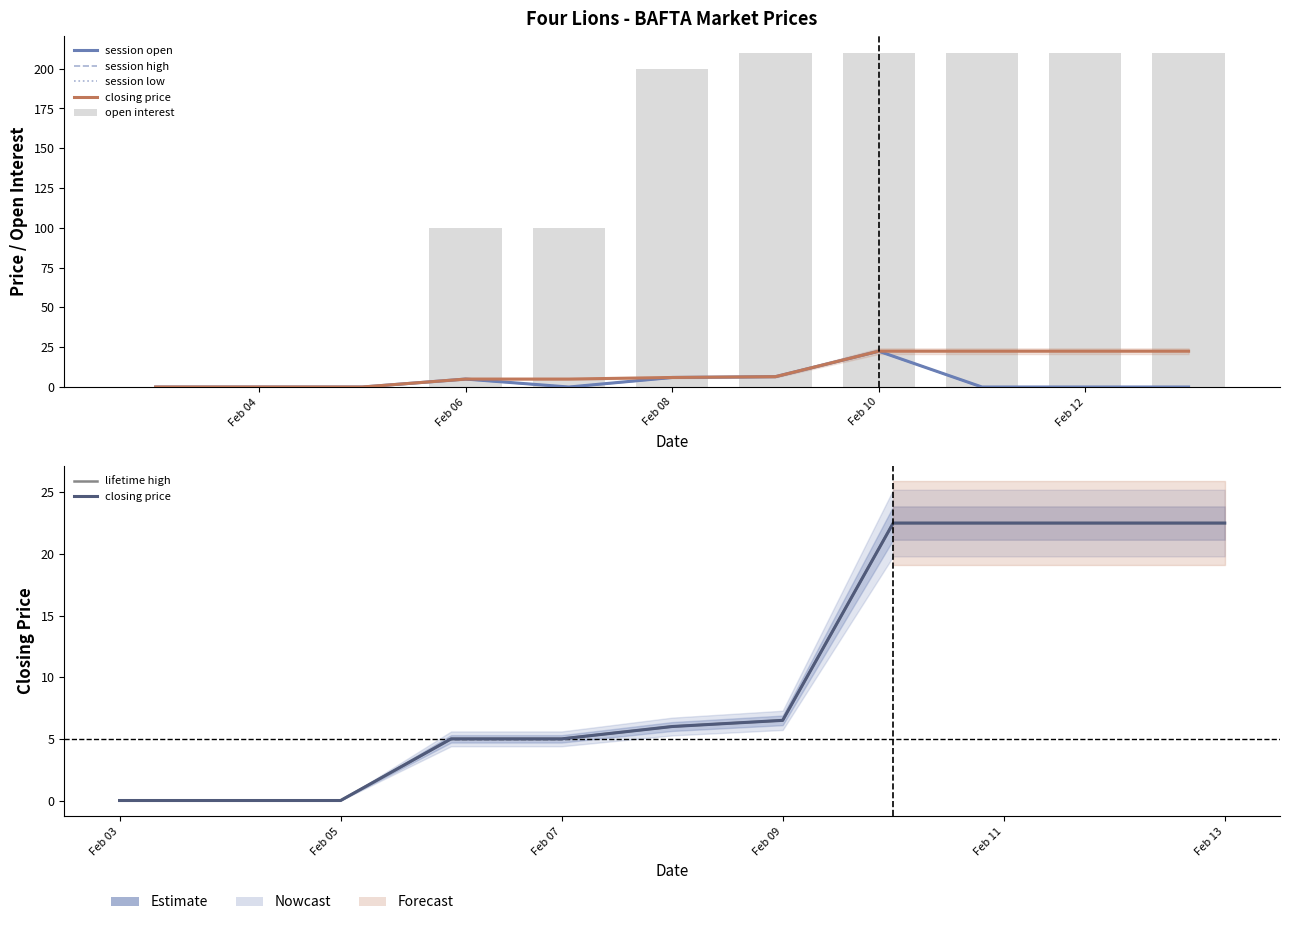

True or false: session open has a value of 2.5 at Feb 06.

False